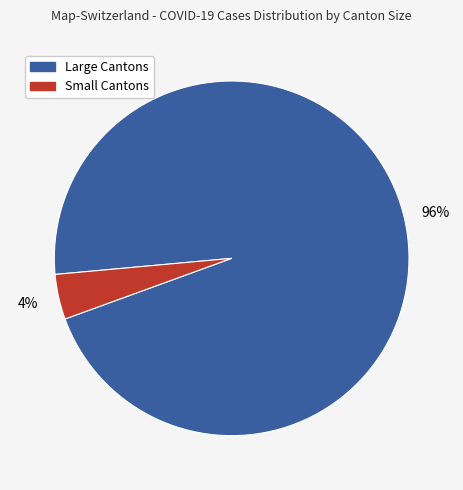

To the nearest percent, what is the difference between the largest and smallest slice percentages?

92%